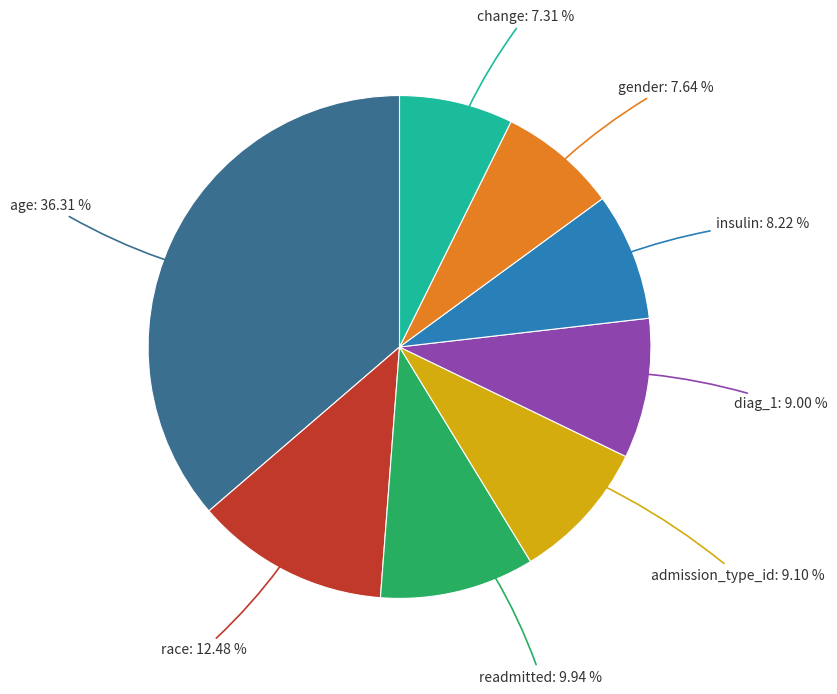

True or false: gender accounts for 8% of the total.

True